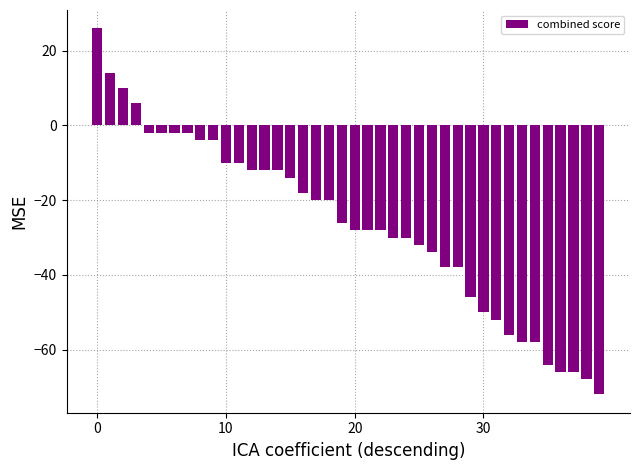

What is the average value?

-26